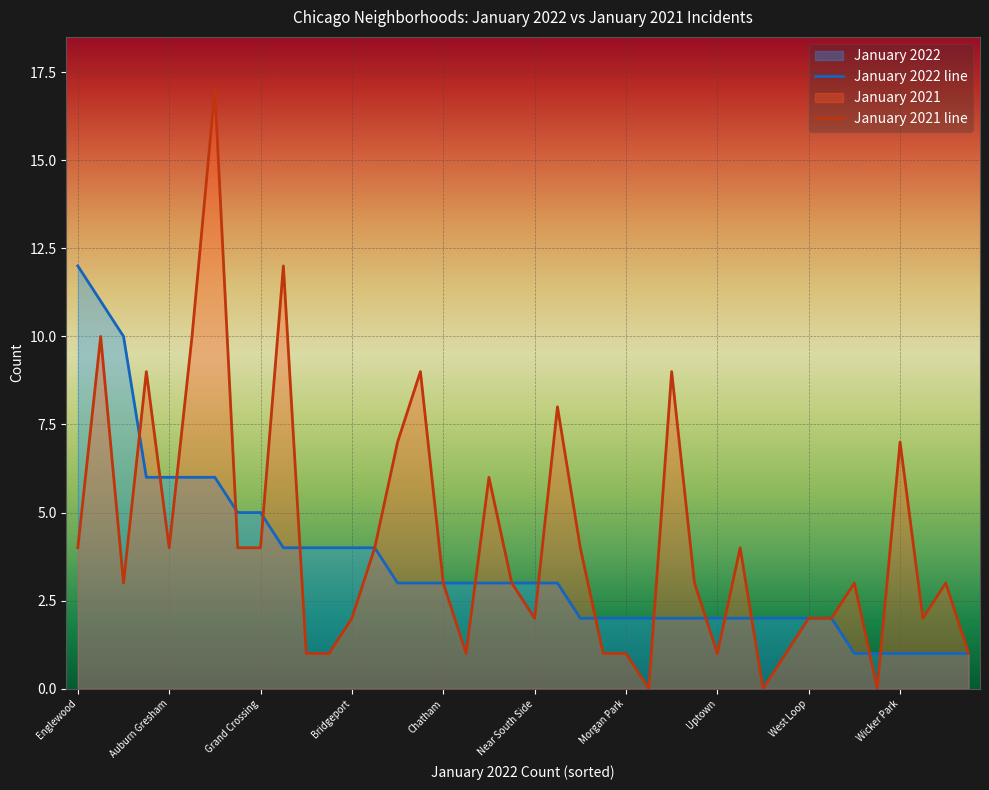

How many data points are less than 3?

16